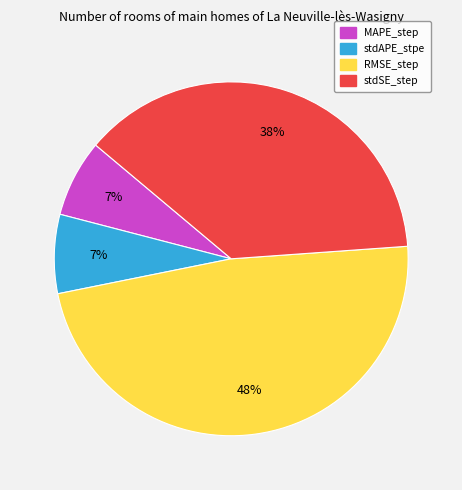

Does any single category account for the majority?

No